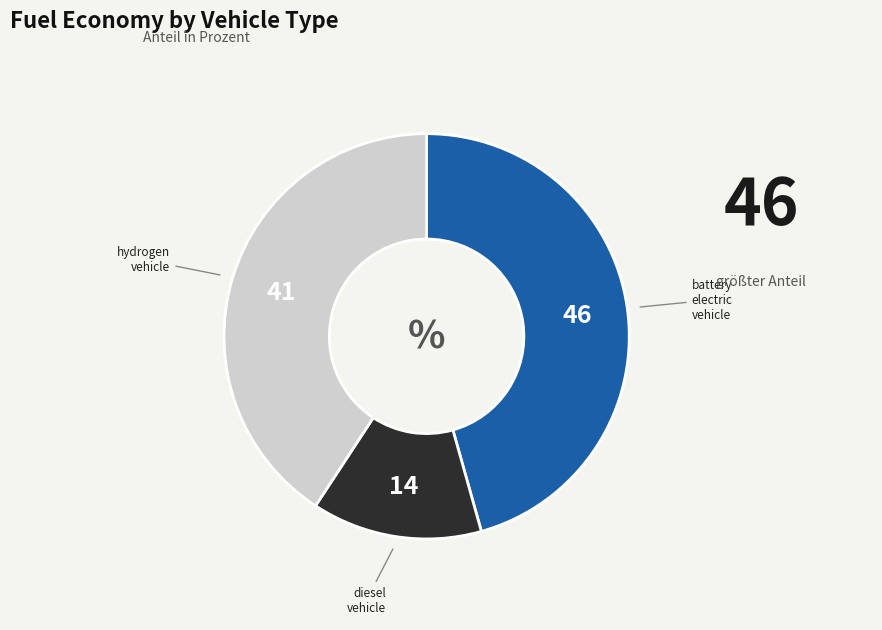

Is there any slice that represents more than half of the pie?

No